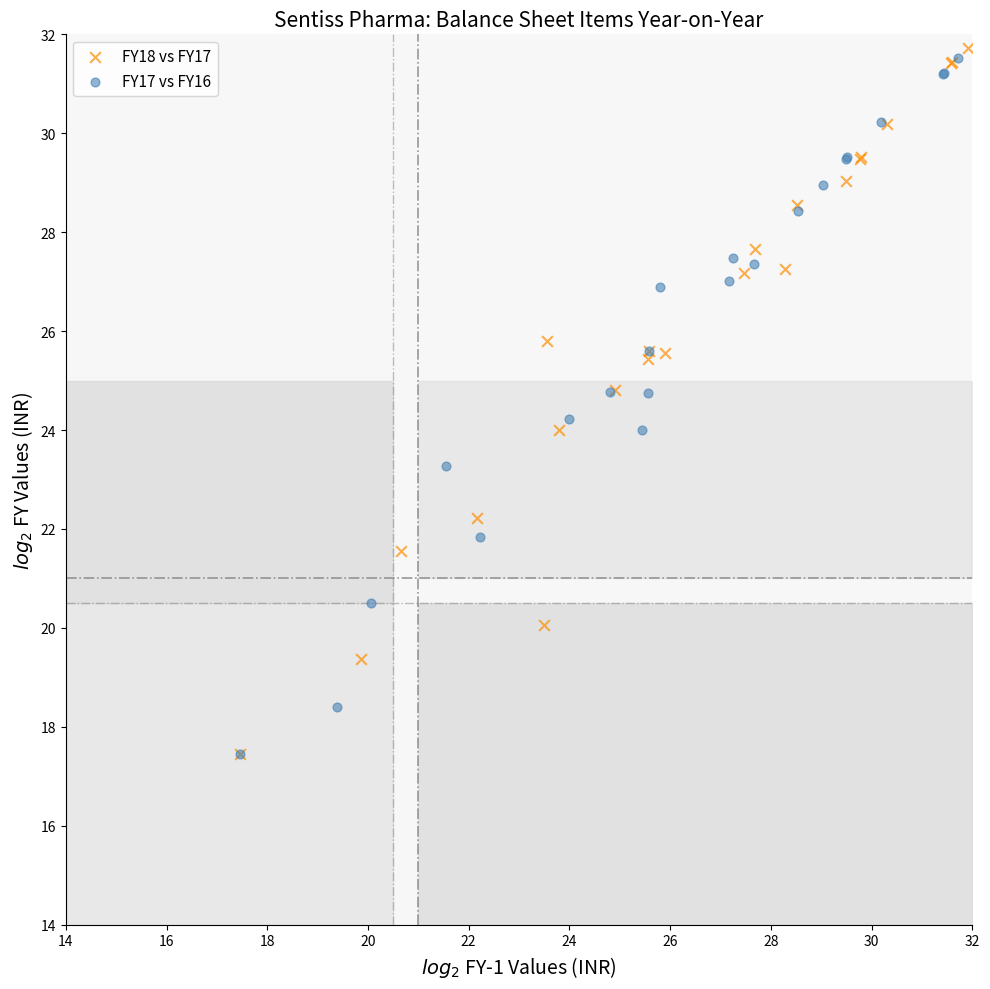

Which series has the widest spread of Y values?

FY18 vs FY17